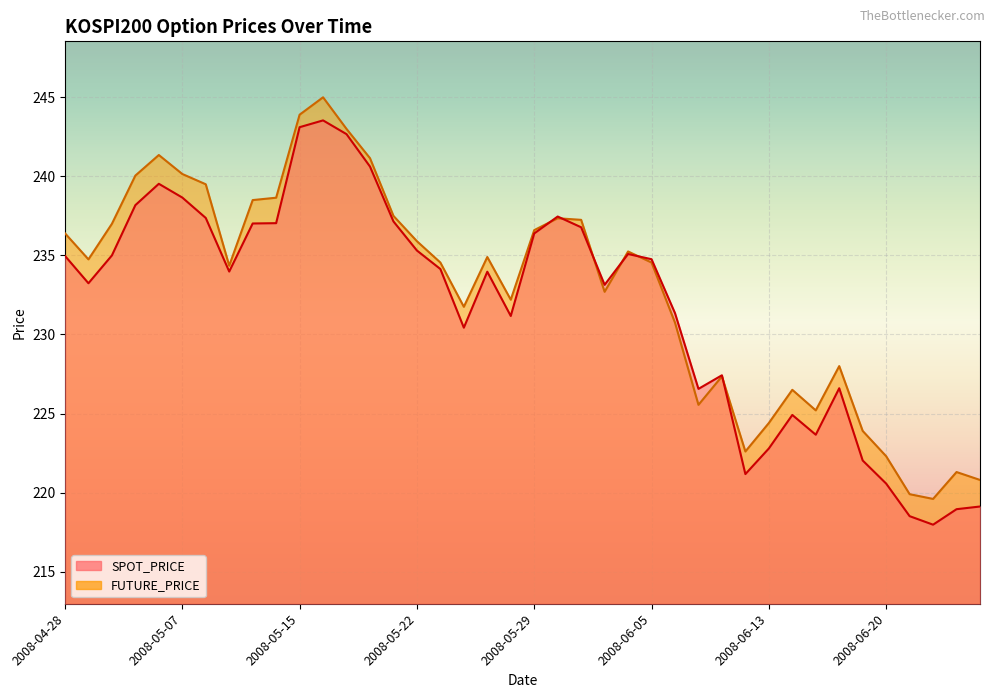

How many values in the FUTURE_PRICE series exceed 234?

23